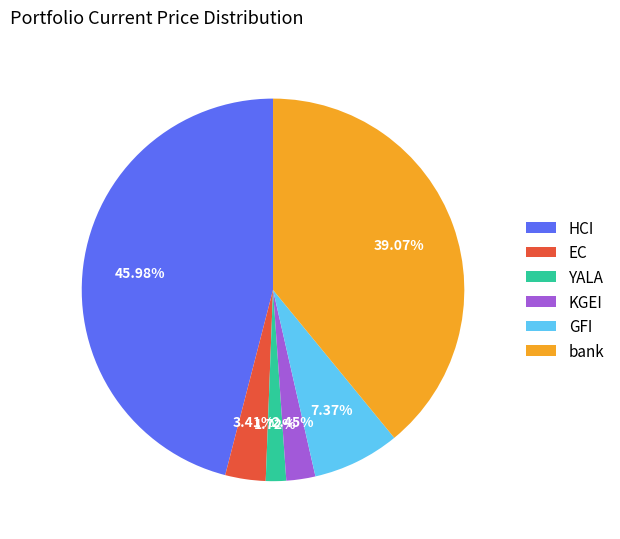

Count the number of slices in the pie.

6